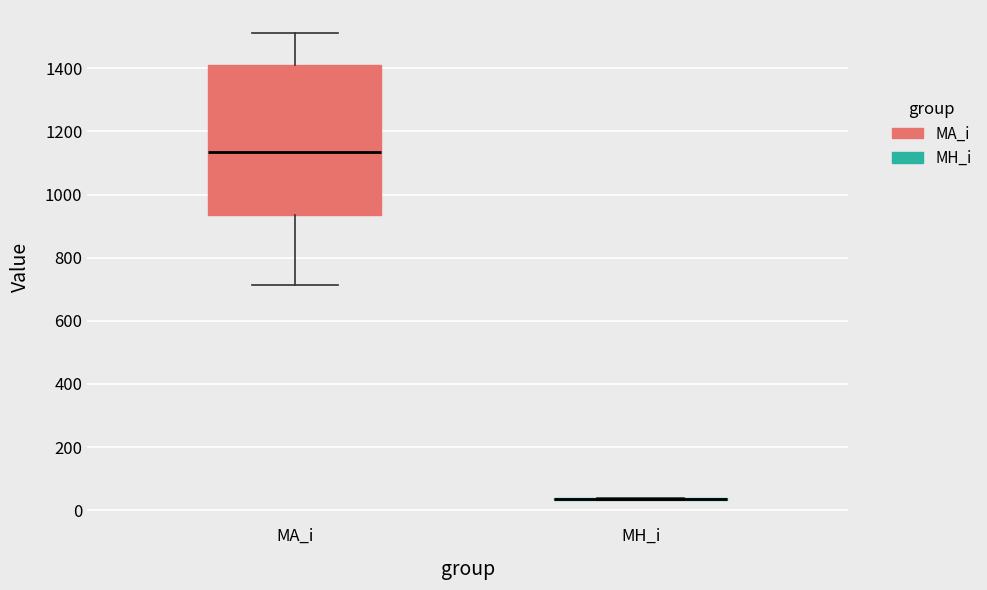

Where is the upper edge of the box for MA_i on the y-axis? The values are not printed on the chart, so give them approximately, as read against the axis.

1420